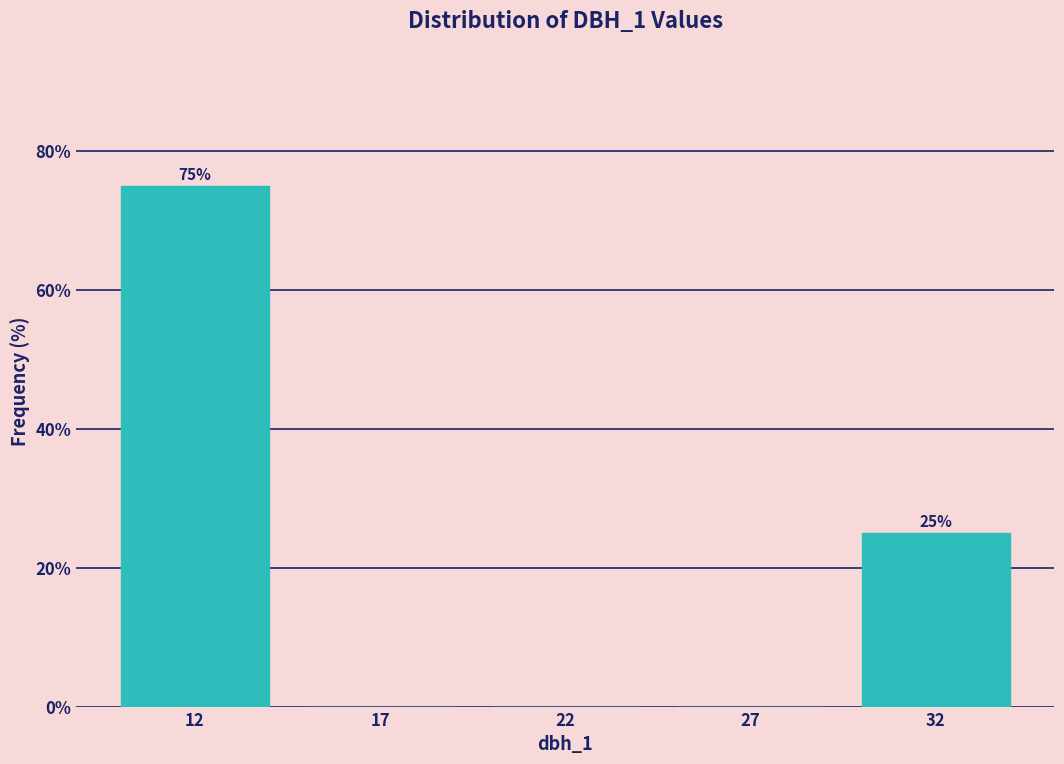

Reading right to left, transcribe all the data shown in this chart.

32=25	27=0	22=0	17=0	12=75